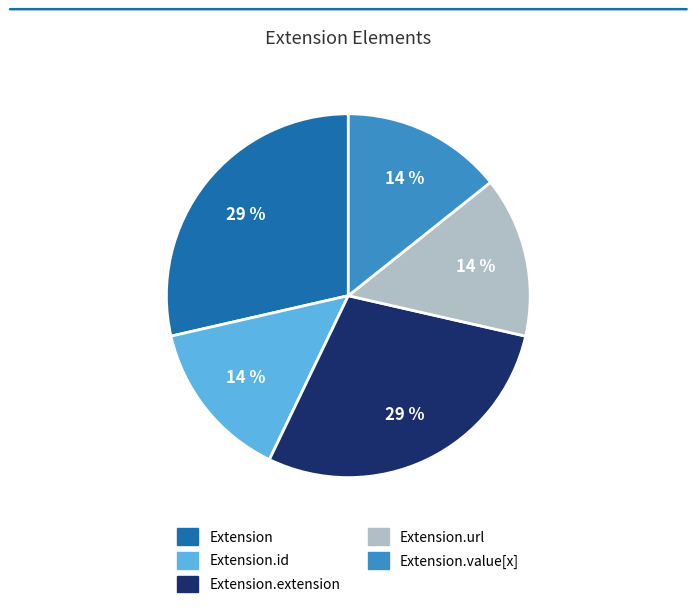

To the nearest percent, what is the average slice percentage?

20%